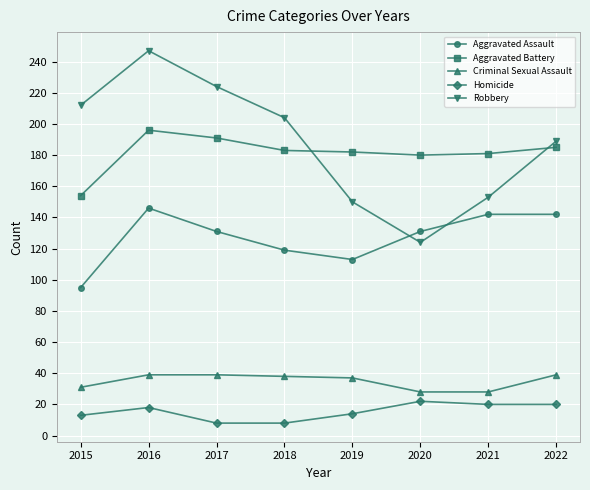

Where is the first local minimum for Aggravated Assault?

2019